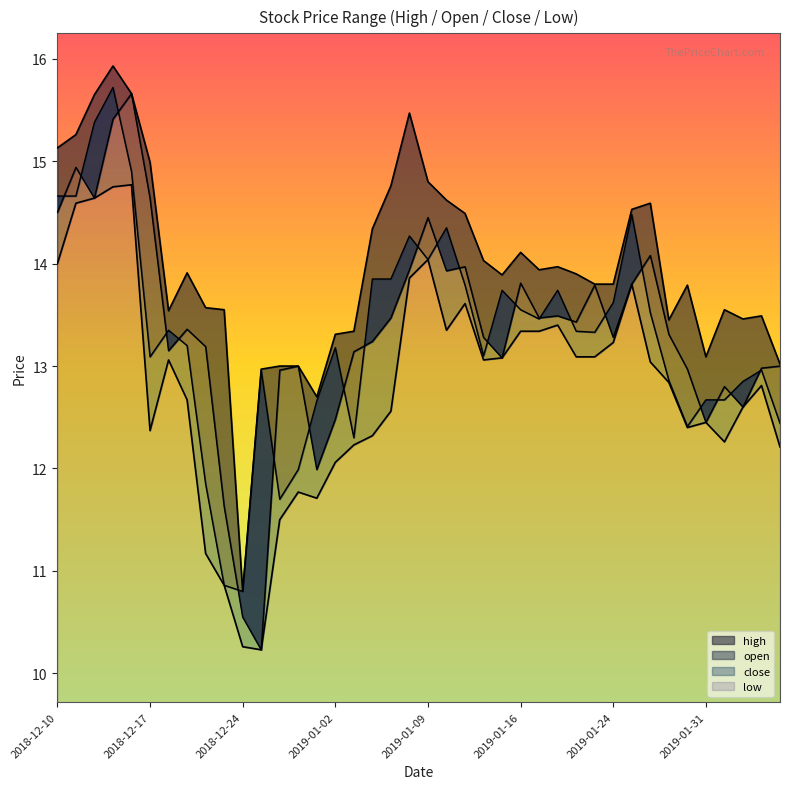

What is the value of the high point at the 15th from the left?

12.7